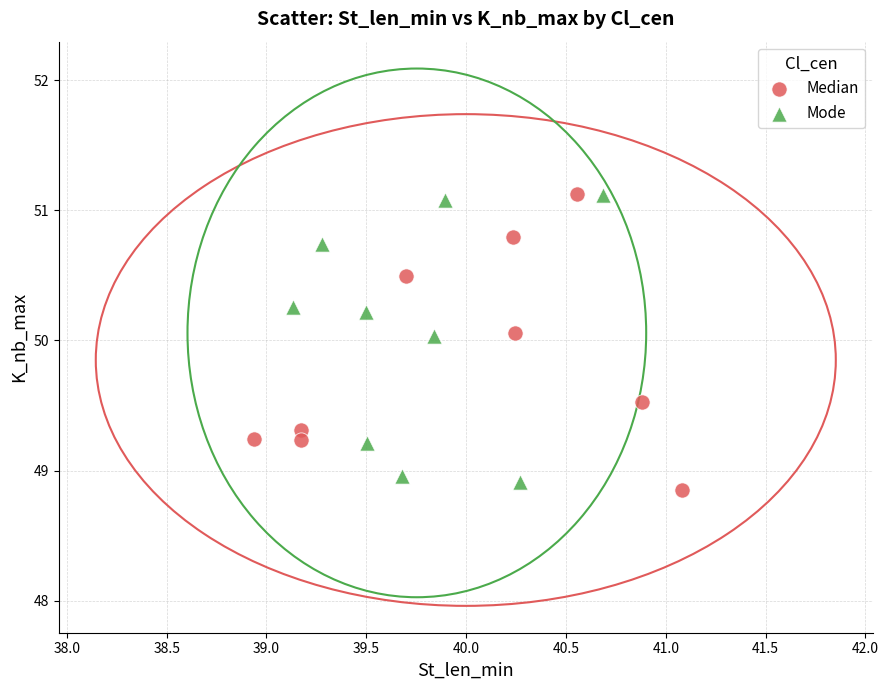

What are all the series names shown in the legend?

Median, Mode